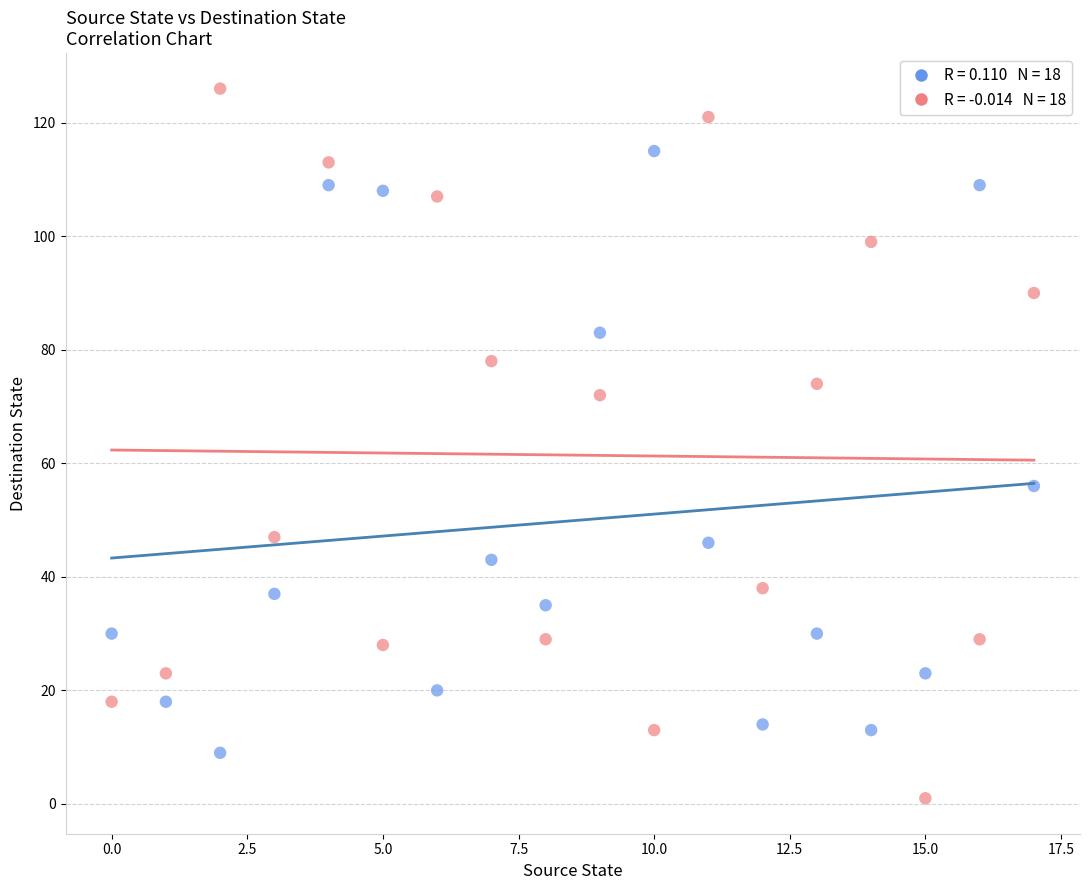

Across all data points, what is the range of Y values (max minus min)?

125